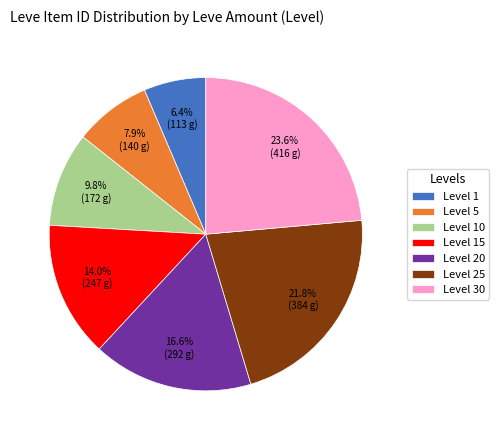

How many segments does this pie chart have?

7